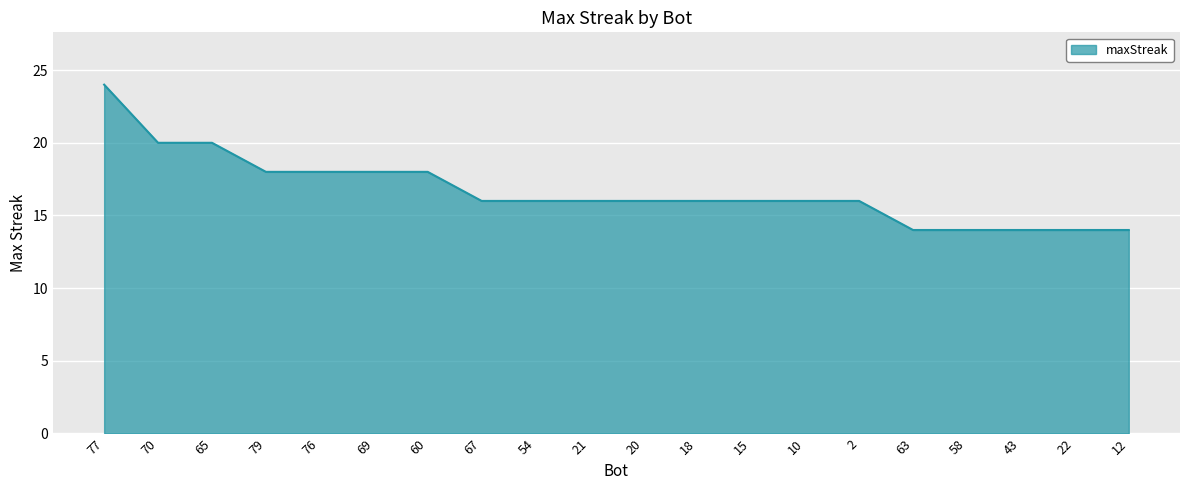

What is the average value?

17